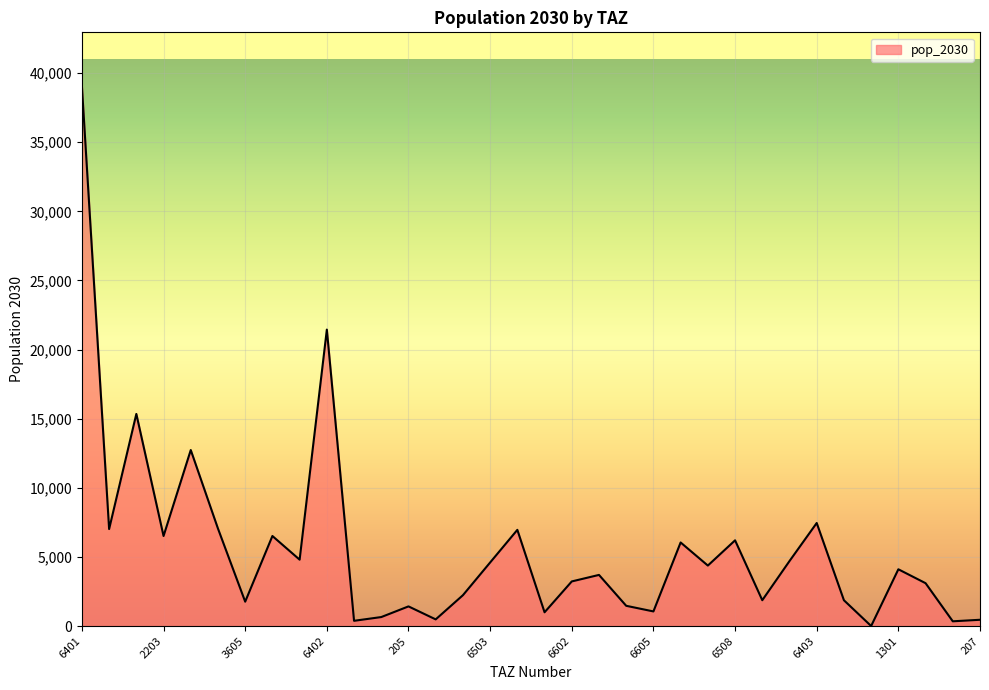

What is the difference between the maximum and minimum values?

39039.0